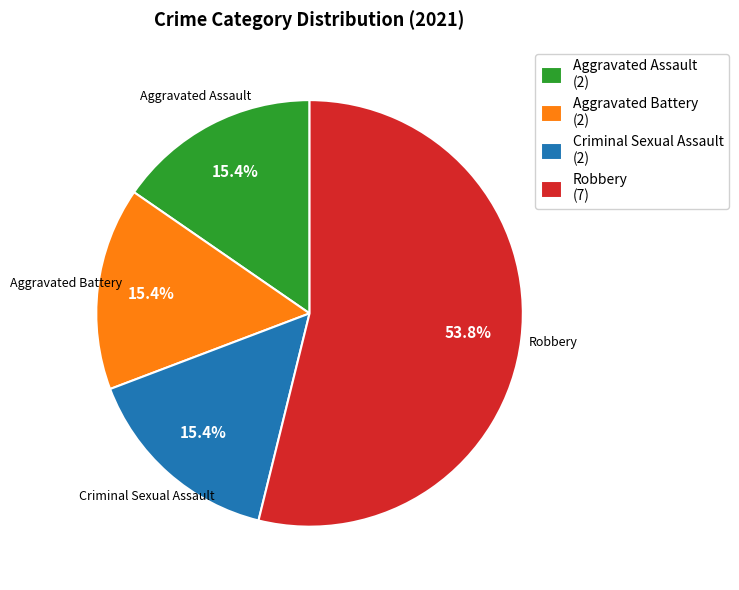

Is there any slice that represents more than half of the pie?

Yes